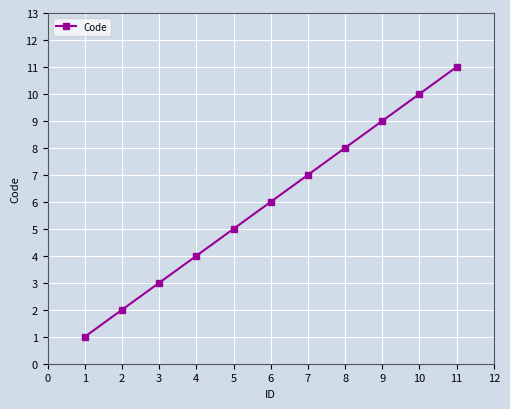

What is the sum of all values?

66